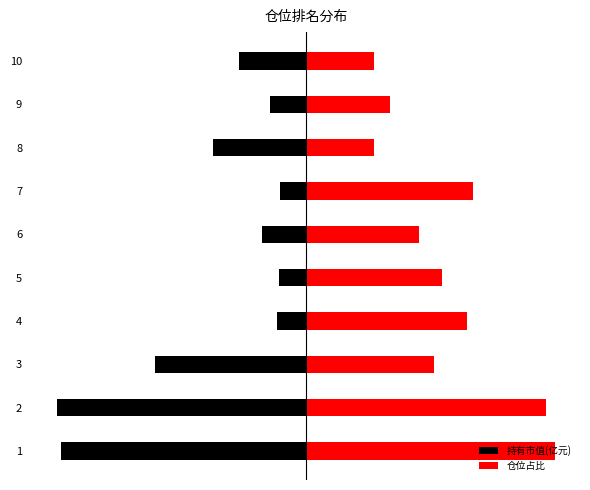

What is the sum of the 持有市值(亿元) values at 6 and 1?

-5.8